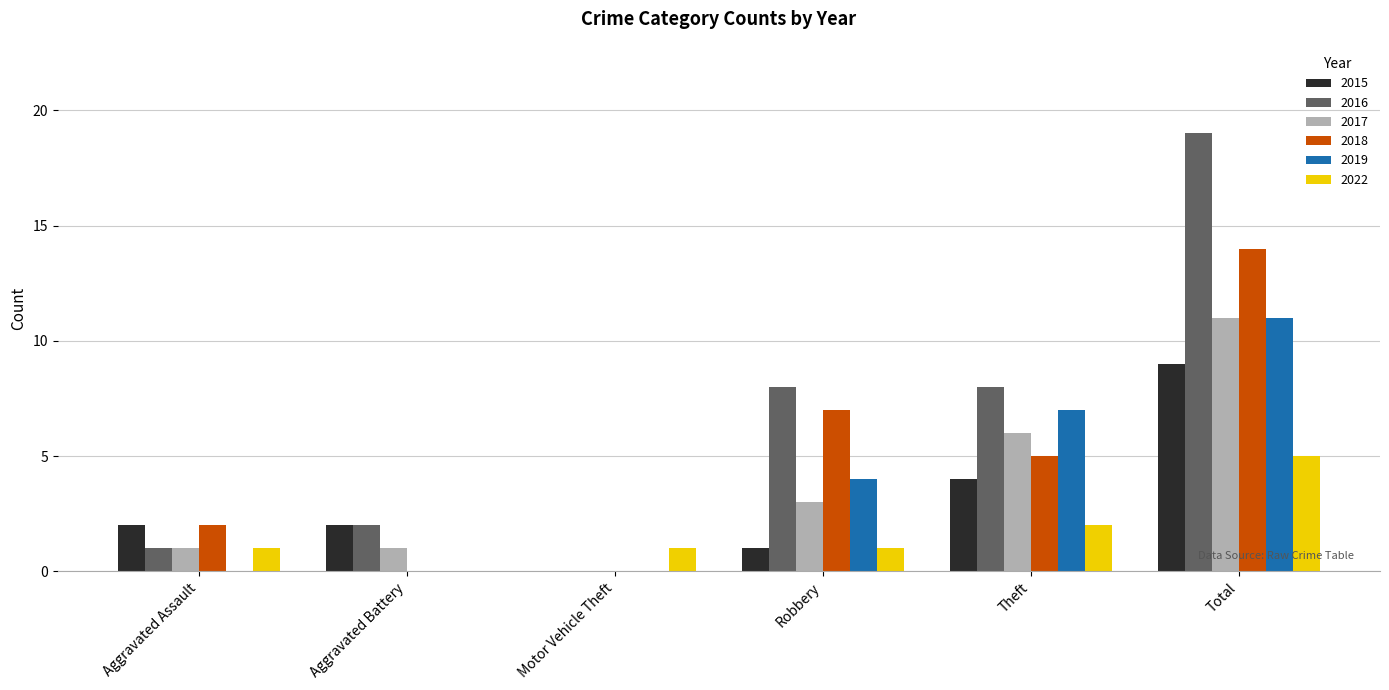

The value of 2016 at Theft is 8. True or false?

True